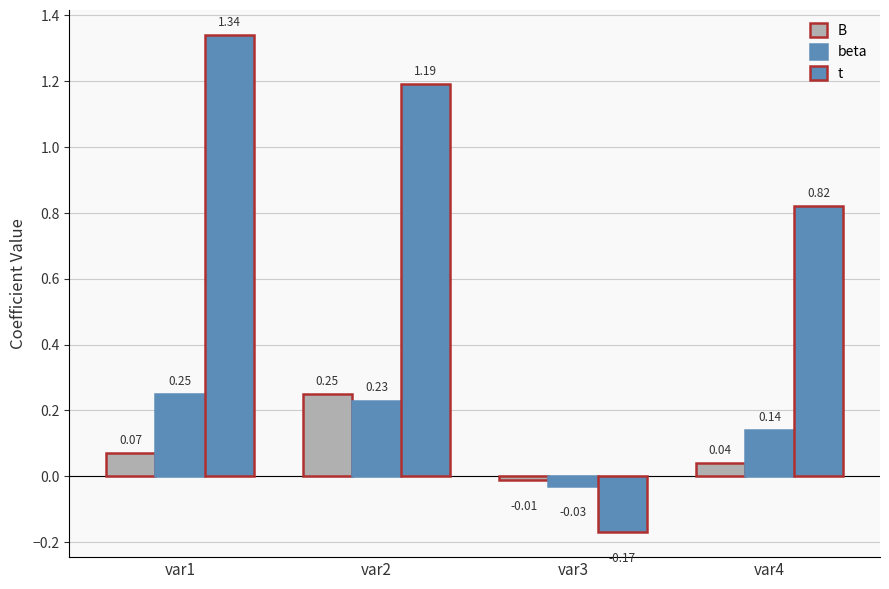

How many values in the t series exceed 1?

2